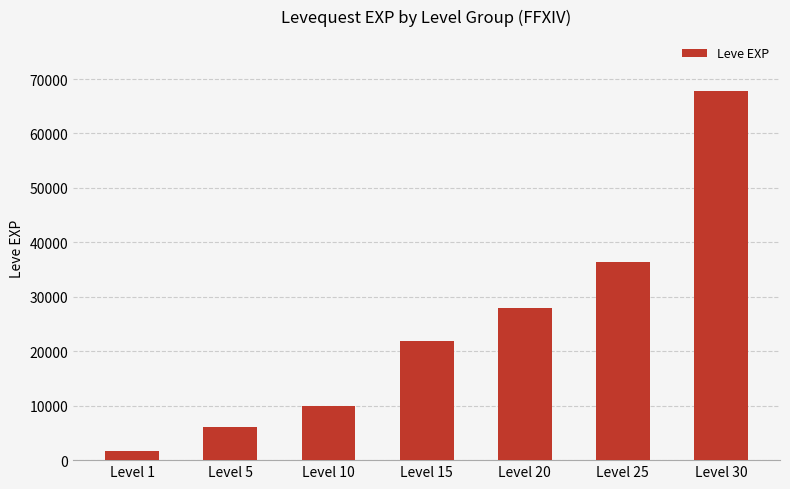

Rank the categories by value from lowest to highest.

Level 1, Level 5, Level 10, Level 15, Level 20, Level 25, Level 30